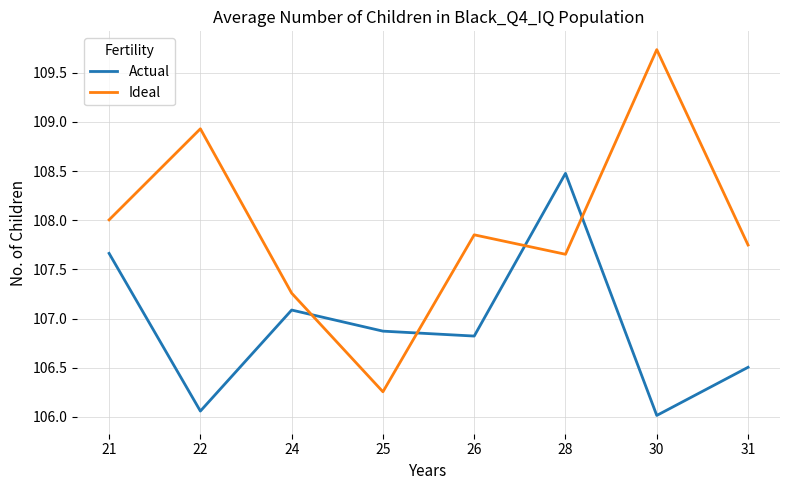

After their last crossing, which series has the higher values: Actual or Ideal?

Ideal